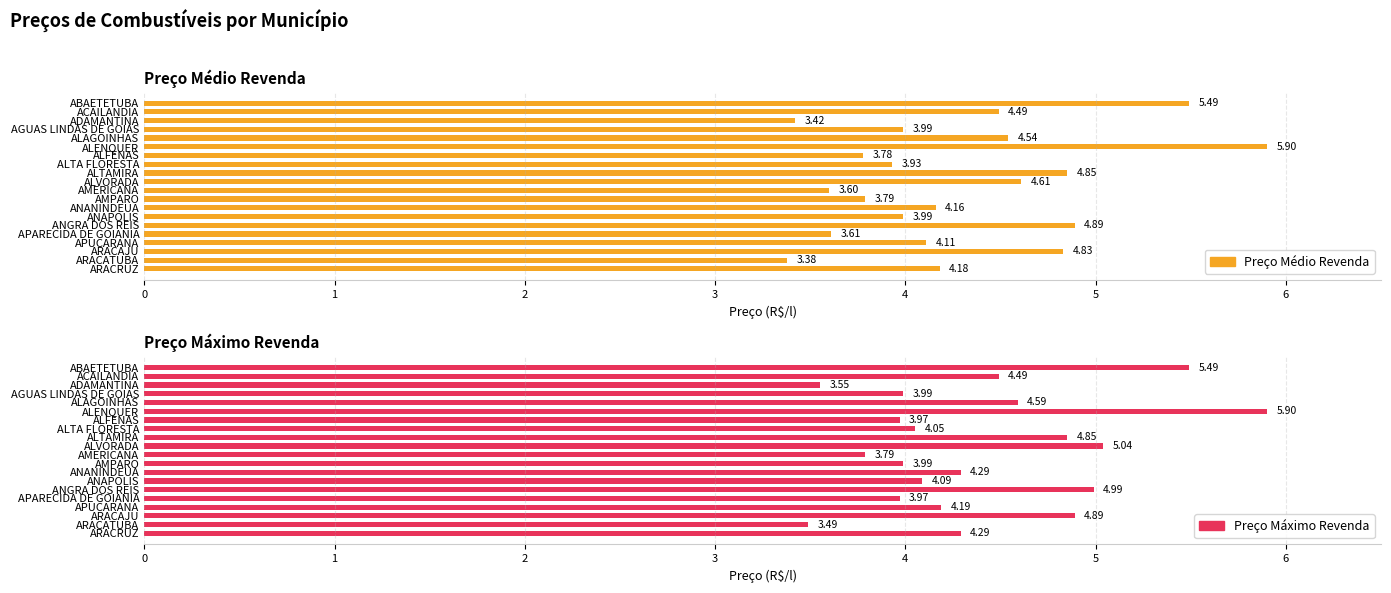

What is the value of the Preço Máximo Revenda bar at the 10th from the left?

5.0